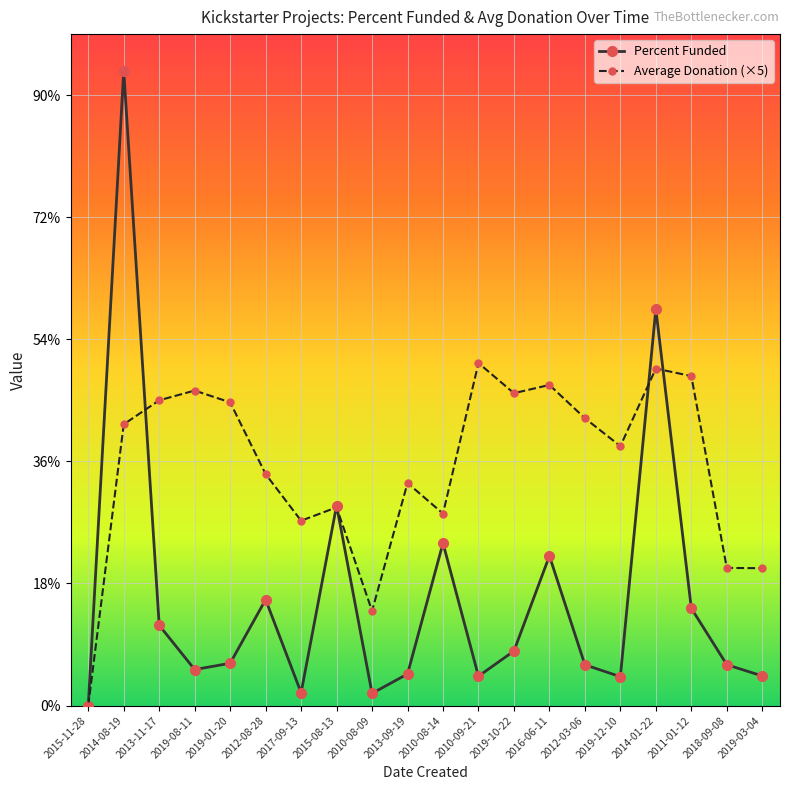

Does the chart have visible grid lines?

Yes